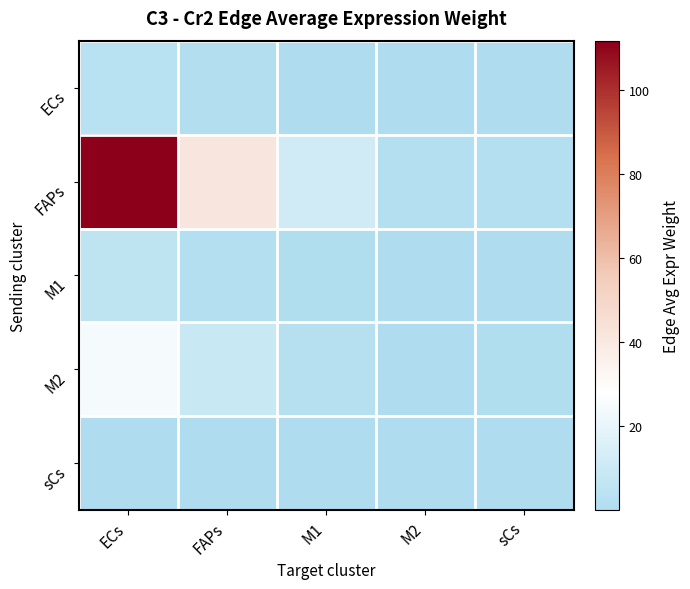

Reading right to left, what are all the values shown in this chart?

ECs: sCs=0.1	M2=0.1	M1=0.3	FAPs=1.2	ECs=3.3
FAPs: sCs=2.1	M2=1.7	M1=11.5	FAPs=41.1	ECs=111.6
M1: sCs=0.1	M2=0.1	M1=0.6	FAPs=2.1	ECs=5.7
M2: sCs=0.5	M2=0.4	M1=2.5	FAPs=9.0	ECs=24.5
sCs: sCs=0.0	M2=0.0	M1=0.0	FAPs=0.1	ECs=0.3